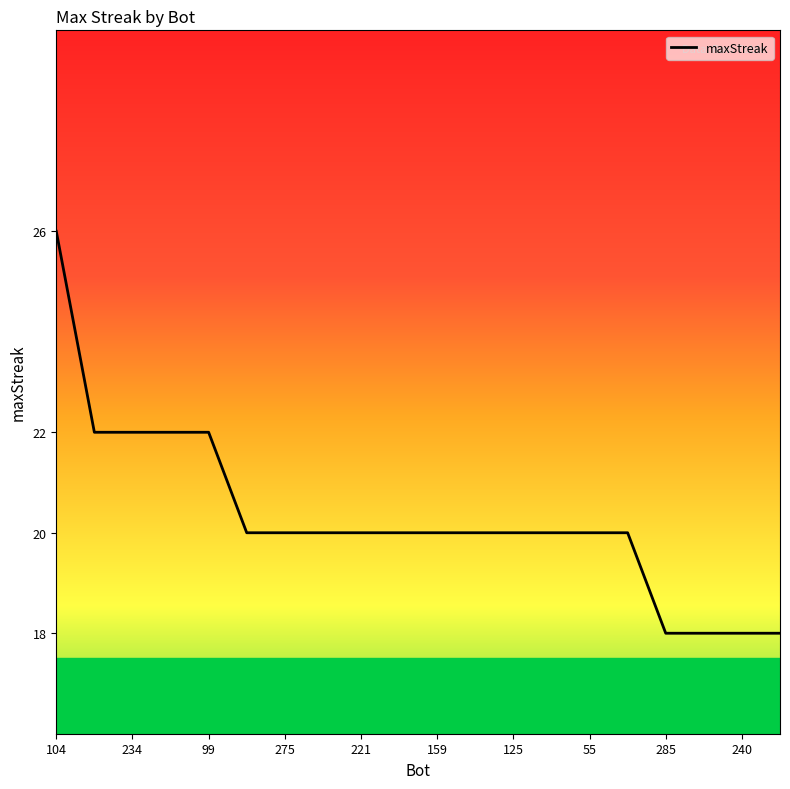

What is the maximum value shown in the chart?

26